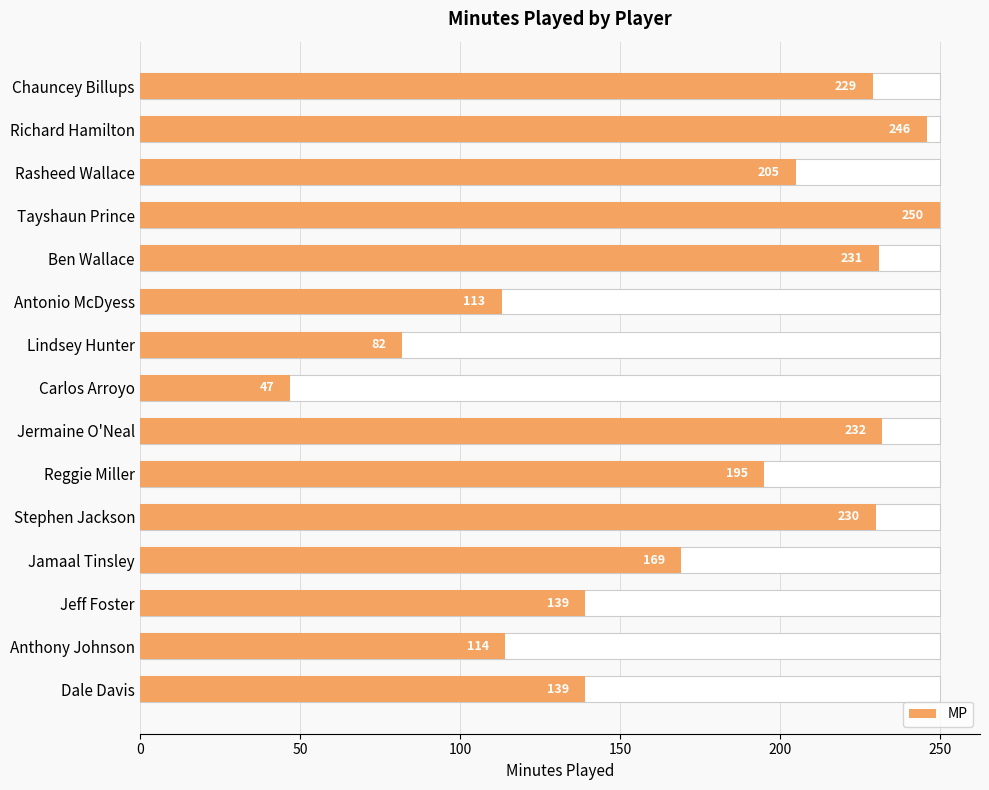

What is the approximate value at Jeff Foster, to the nearest 50?

150